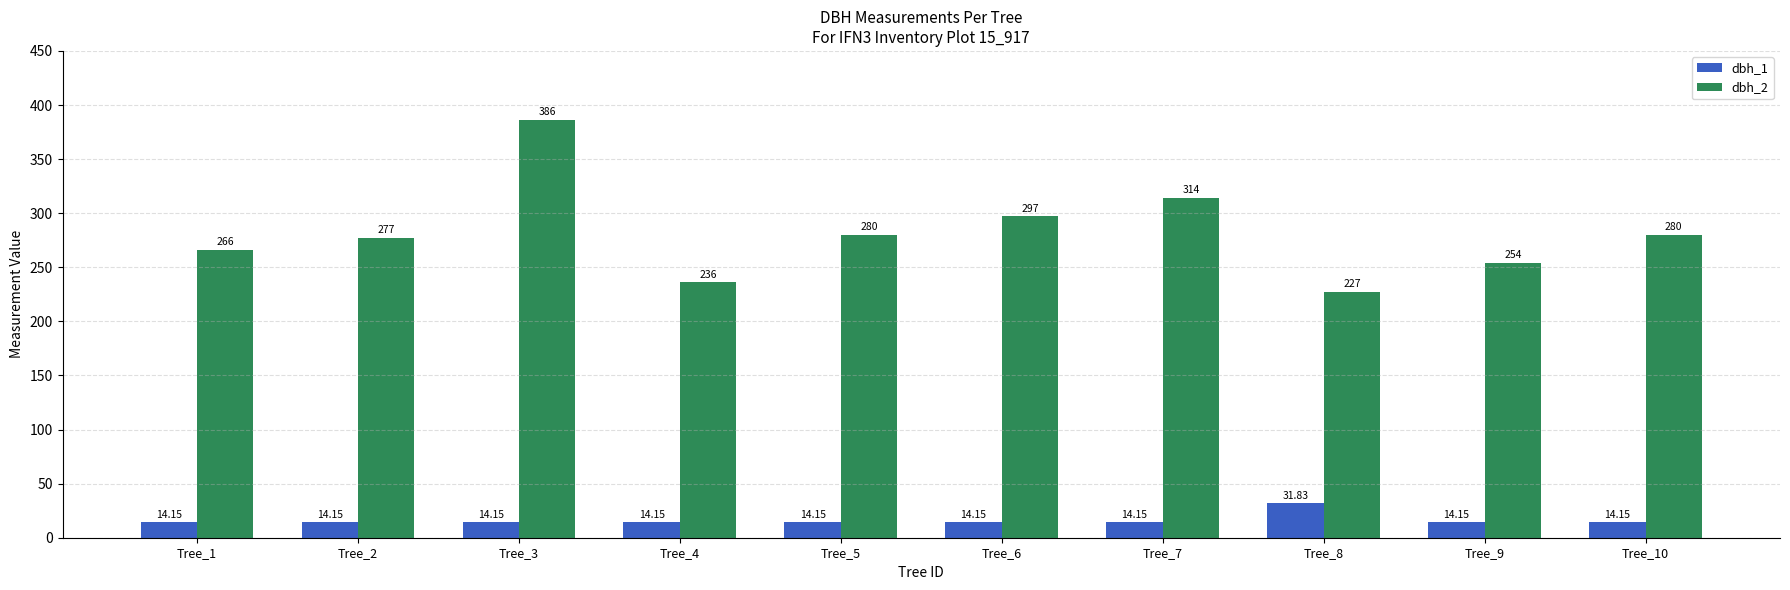

Is the value of dbh_2 at Tree_10 greater than the value of dbh_1 at Tree_8?

Yes